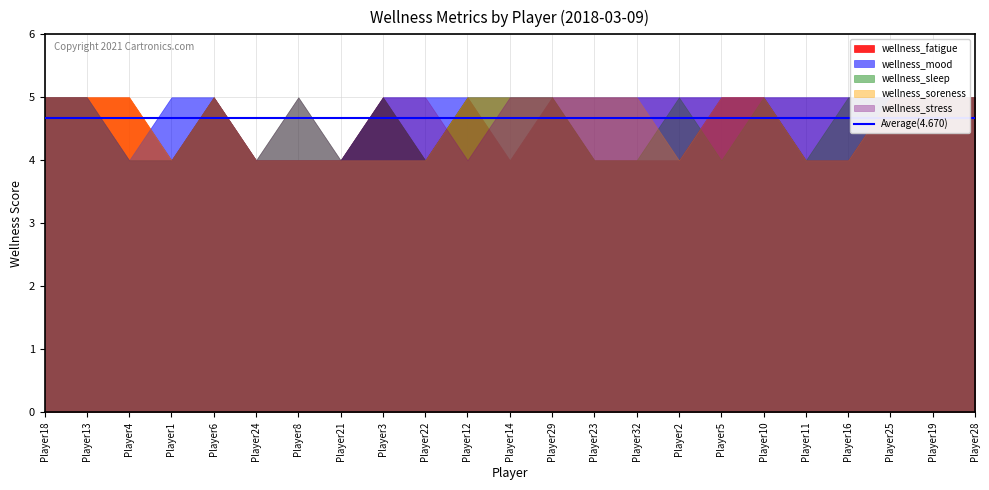

What is the label of the 7th point from the left?

Player8